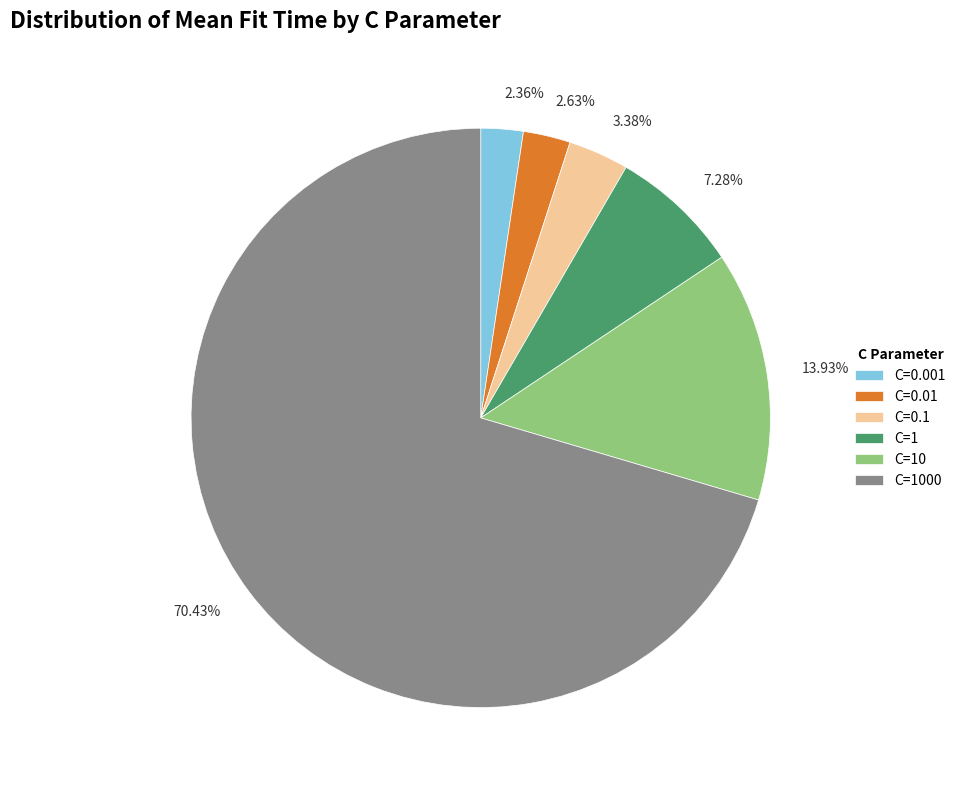

Which category has the biggest portion of the pie?

C=1000